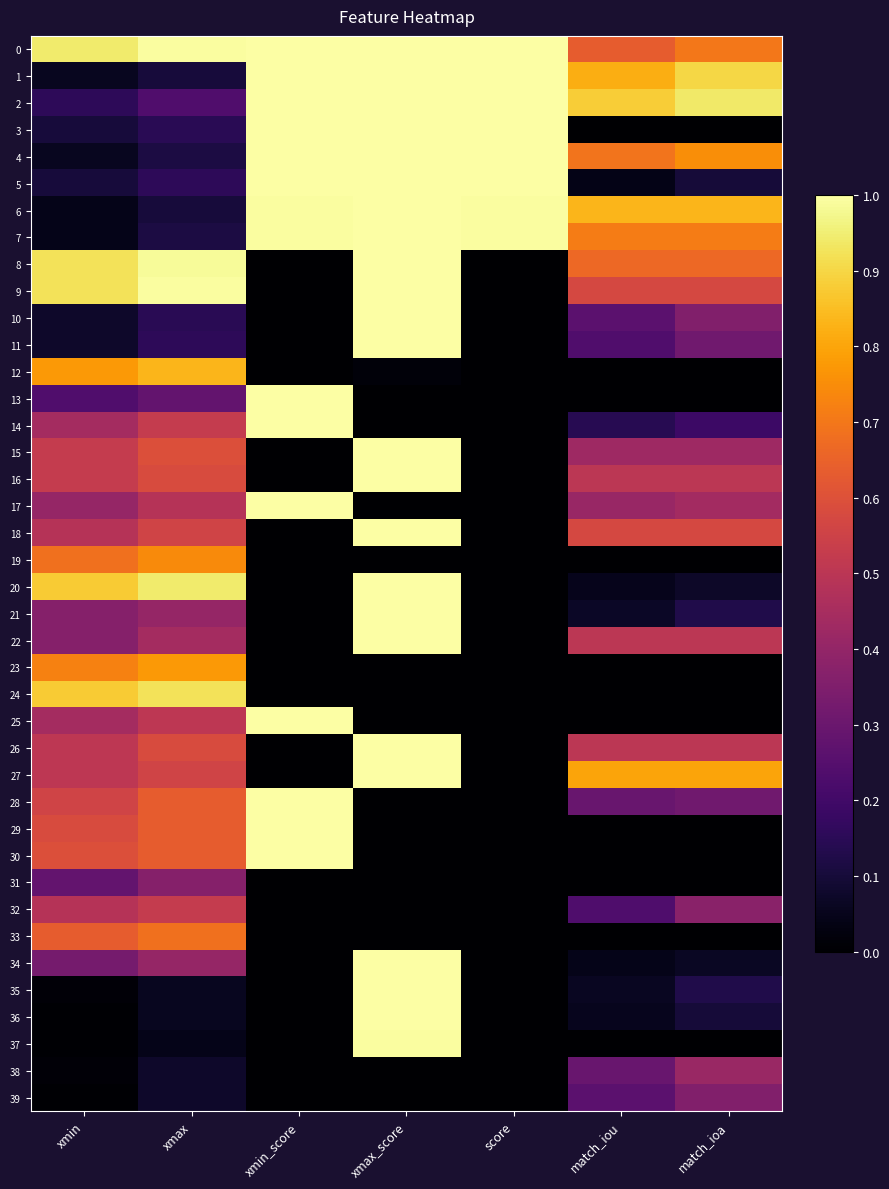

Which series has the largest range (max minus min)?

3